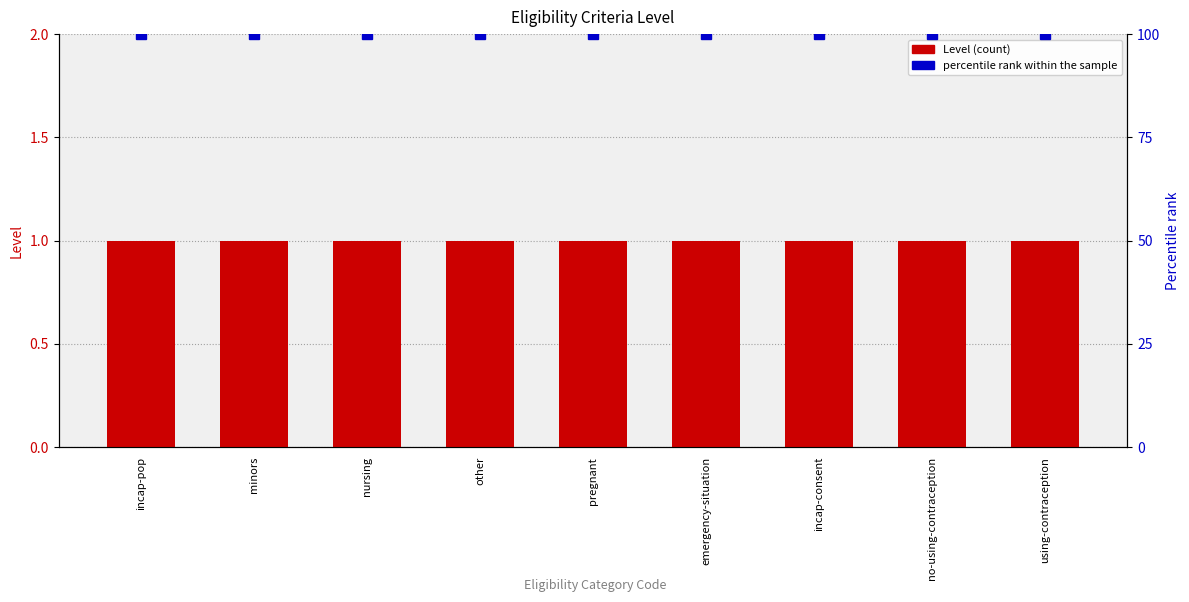

The value of Level at no-using-contraception is 1. True or false?

False